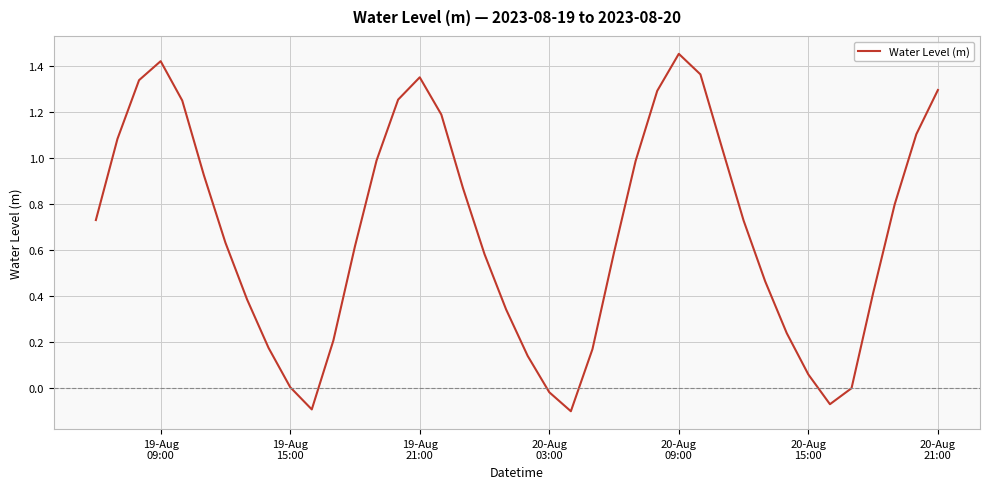

What is the difference between the maximum and minimum values?

1.6